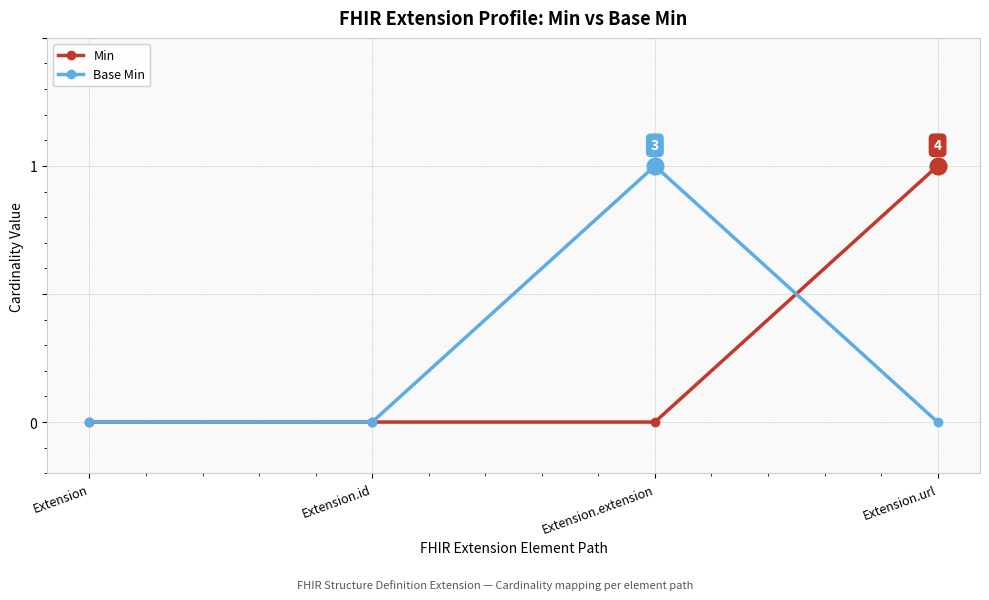

Count the Base Min values in the range 0 to 1.

4